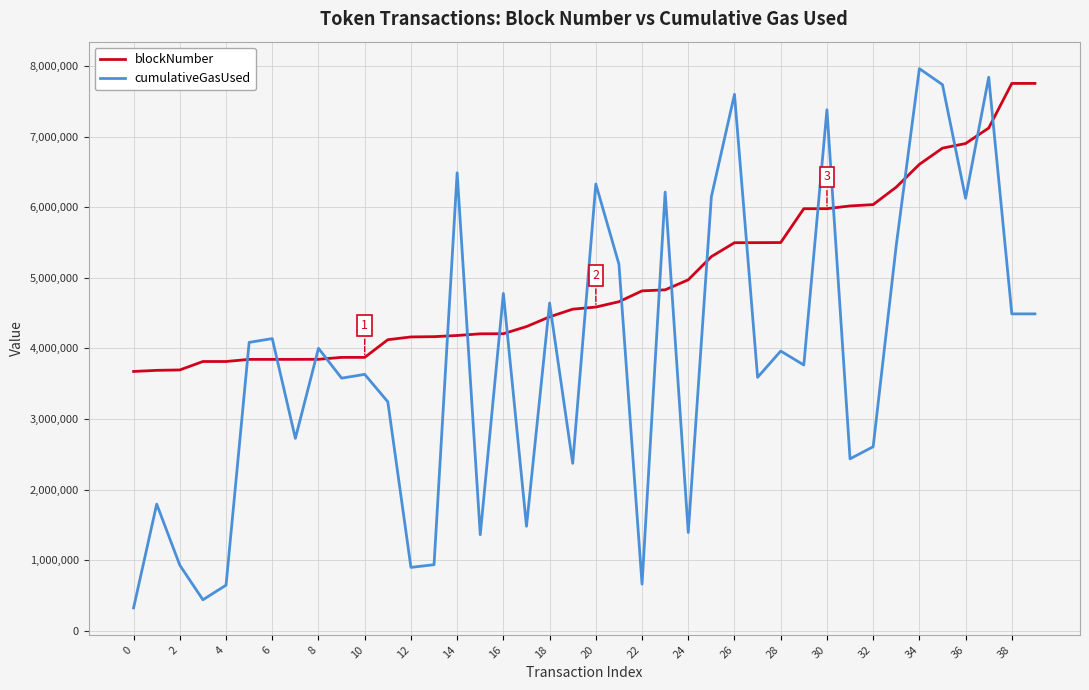

Which series ends up on top after the final intersection of cumulativeGasUsed and blockNumber?

blockNumber